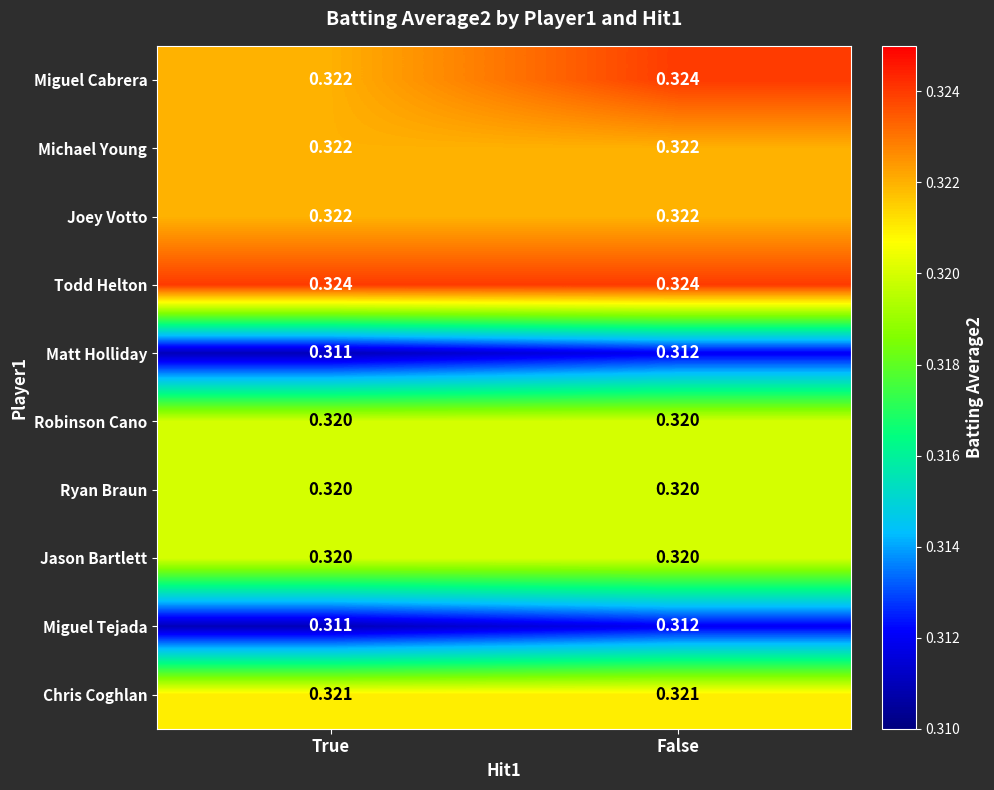

At which category is the sum across all series the highest?

False